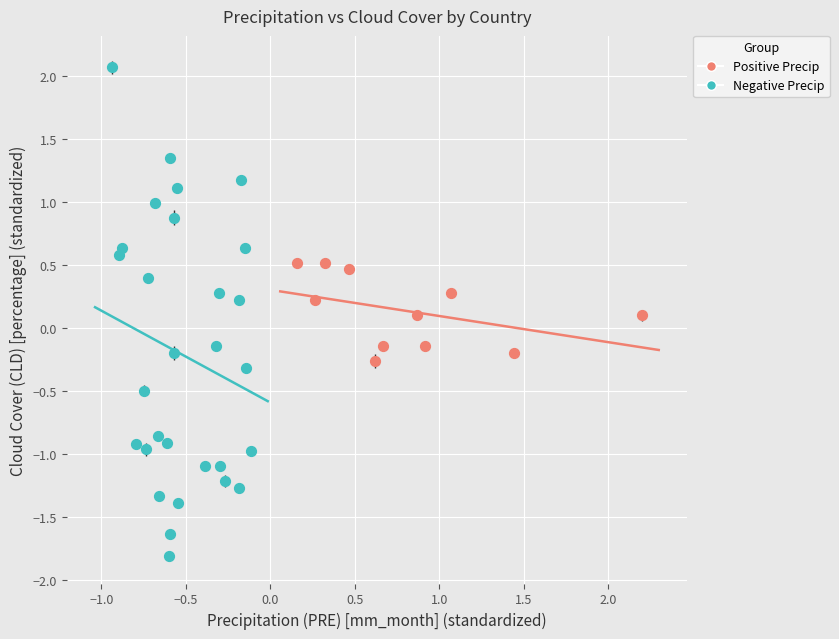

Which series contains the lowest Y value?

Negative Precip